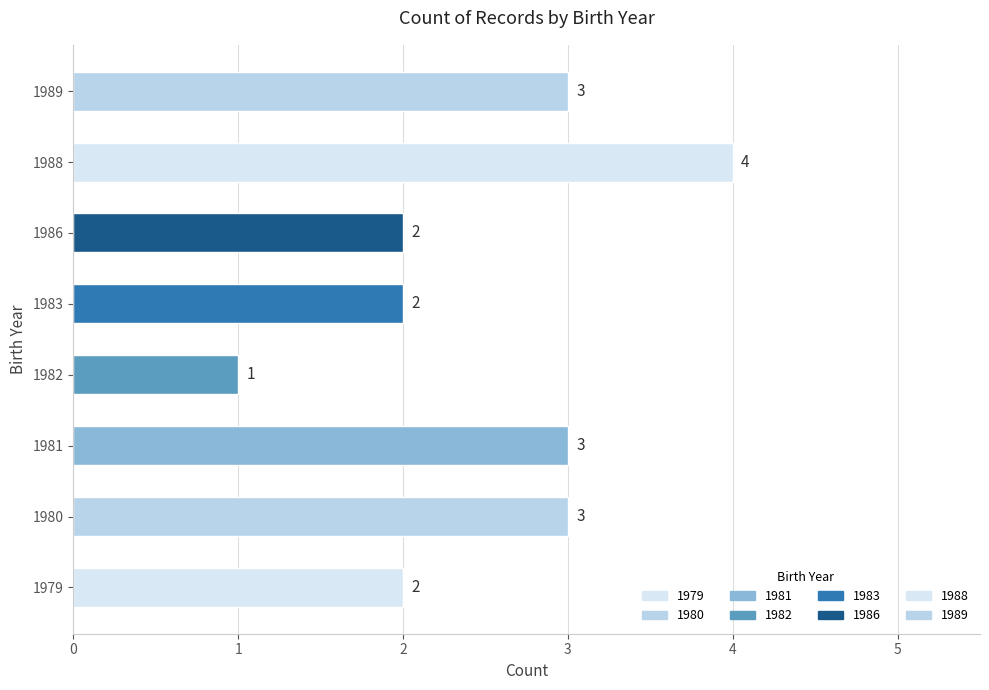

What is the sum of the values at 1982 and 1980?

4